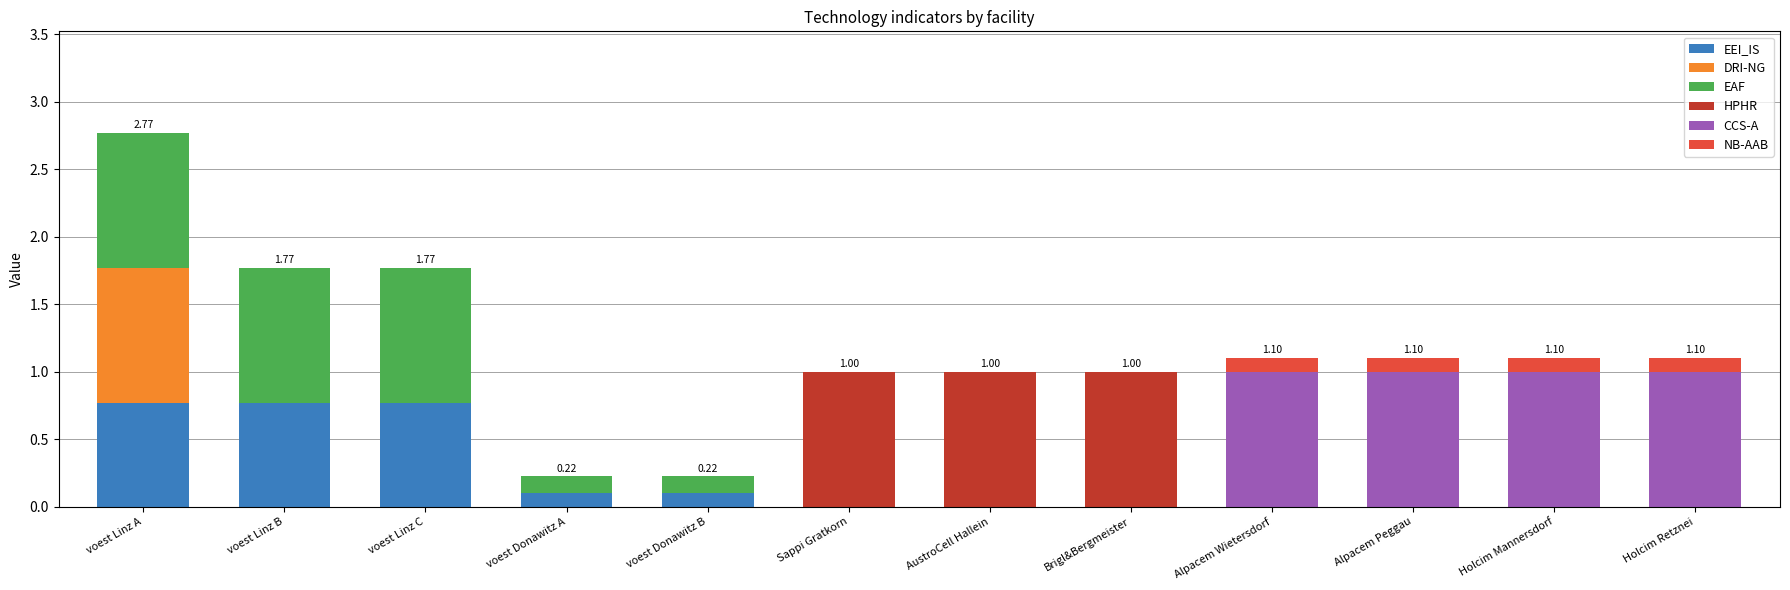

At which category is the sum across all series the highest?

voest Linz A